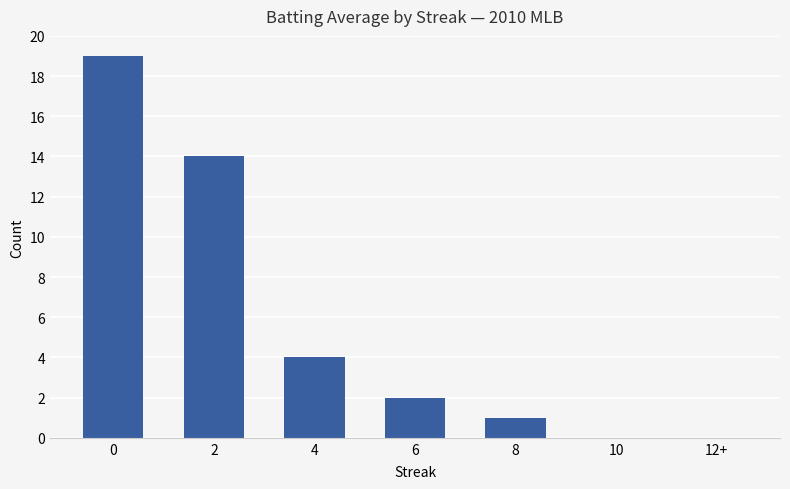

How many categories are shown in the chart?

7